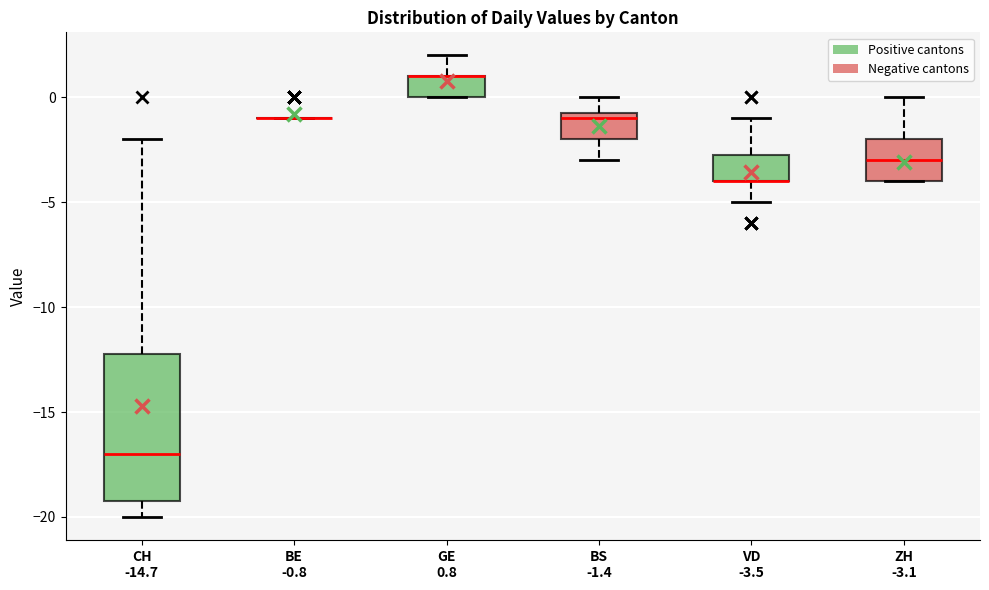

Reading left to right, read every box against the y-axis: the position of its median line, the range the box covers, and the ends of its whiskers. The values are not printed on the chart, so give them approximately, as read against the axis.

CH -14.7: median -17.0, box -19.0 to -12.0, whiskers -20.0 to -2.0
BE -0.8: box collapsed to a line at -1.0, whiskers -1.0 to -1.0
GE 0.8: median 1.0 (drawn on the box's upper edge), box 0.0 to 1.0, whiskers 0.0 to 2.0
BS -1.4: median -1.0, box -2.0 to -0.5, whiskers -3.0 to 0.0
VD -3.5: median -4.0 (drawn on the box's lower edge), box -4.0 to -2.5, whiskers -5.0 to -1.0
ZH -3.1: median -3.0, box -4.0 to -2.0, whiskers -4.0 to 0.0